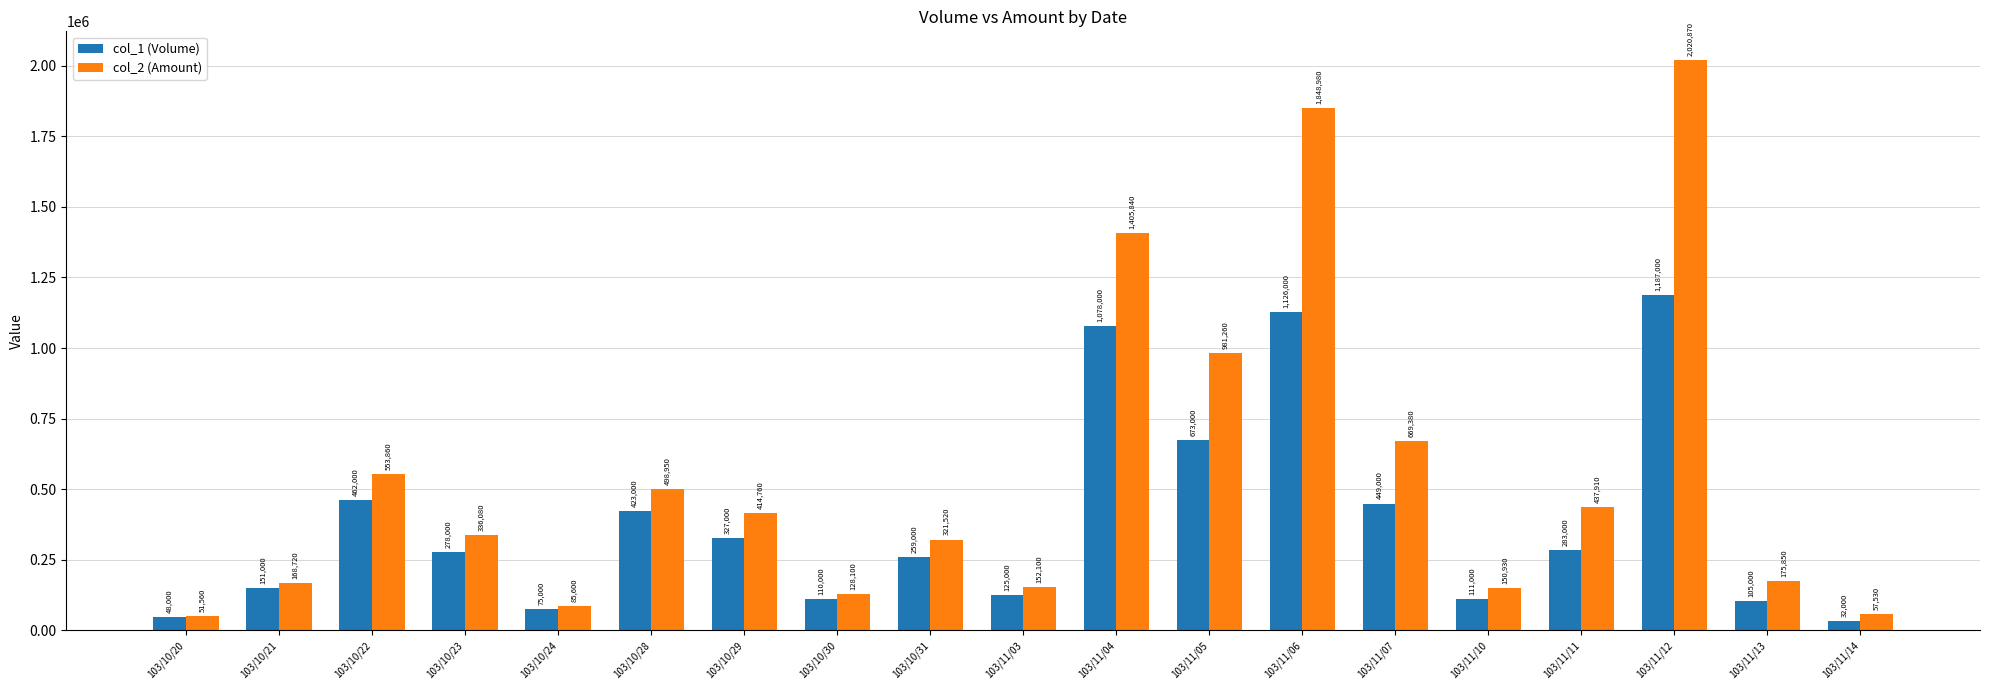

How many data points in col_1 (Volume) are less than 278000?

9